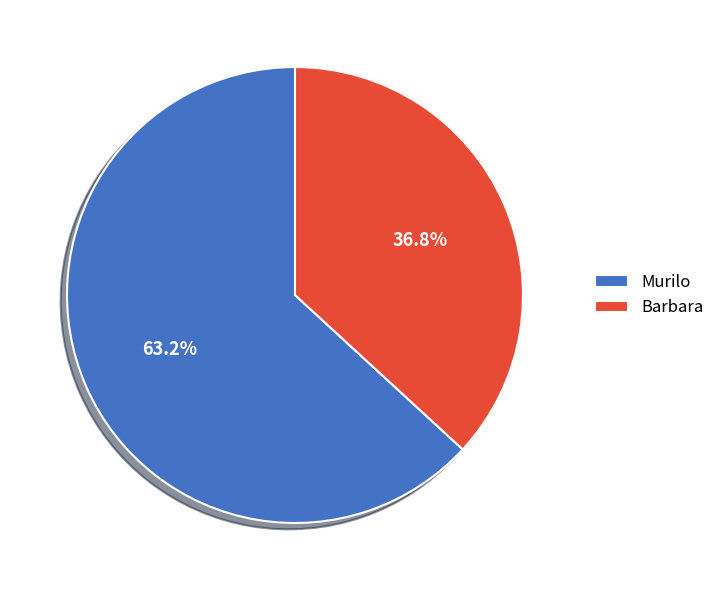

Does Murilo represent more than half of the total?

Yes